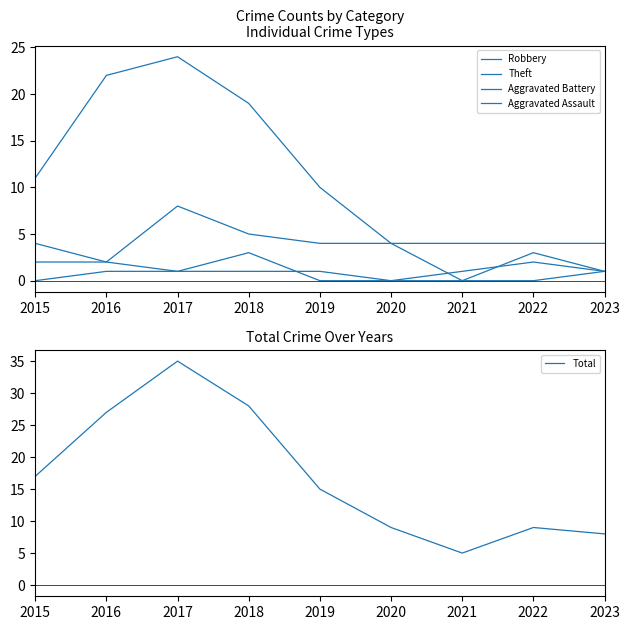

Which category has the lowest value in the Theft series?

2020